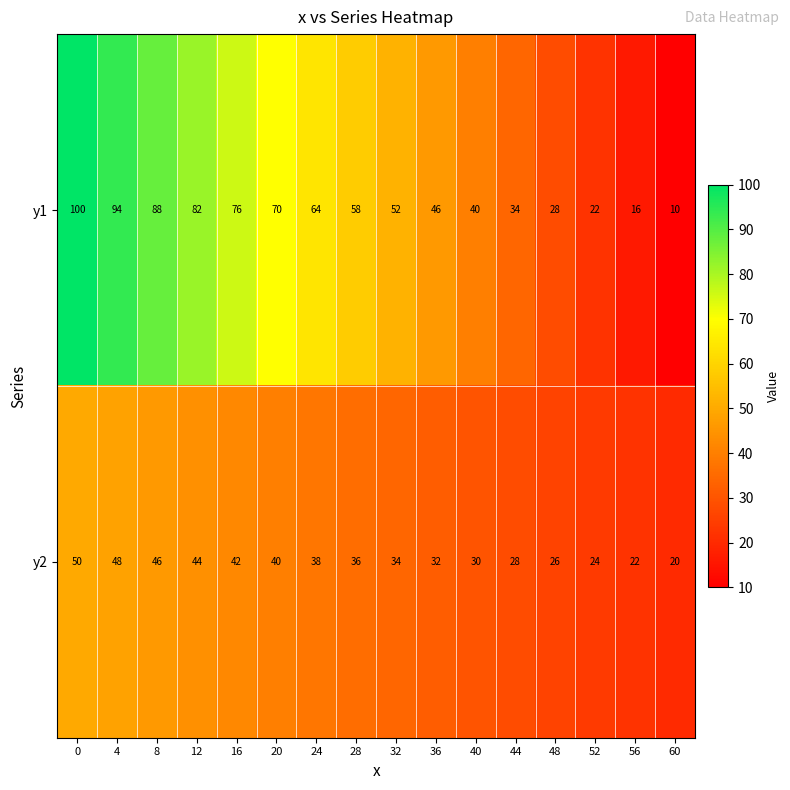

What is the smallest value displayed?

10